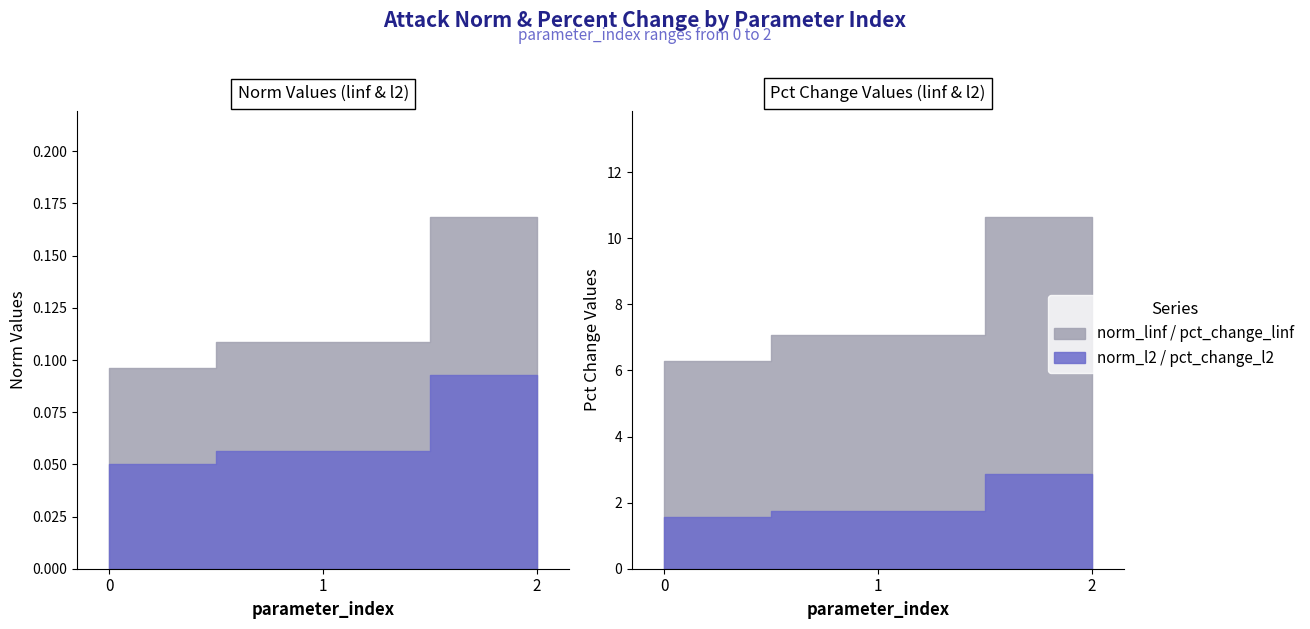

Which category has the highest value across all series?

2